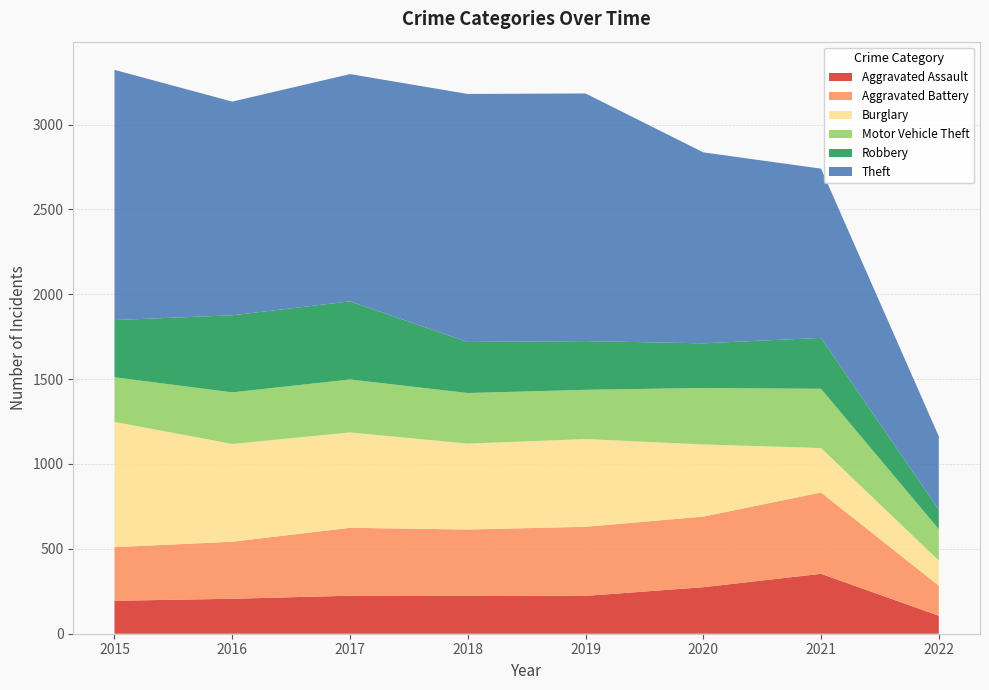

Reading right to left, list all the values displayed in this chart.

Aggravated Assault: 2022=106	2021=353	2020=274	2019=223	2018=225	2017=224	2016=206	2015=194
Aggravated Battery: 2022=177	2021=479	2020=416	2019=407	2018=389	2017=400	2016=336	2015=316
Burglary: 2022=148	2021=262	2020=425	2019=517	2018=506	2017=562	2016=576	2015=738
Motor Vehicle Theft: 2022=185	2021=349	2020=333	2019=290	2018=298	2017=312	2016=304	2015=263
Robbery: 2022=115	2021=300	2020=263	2019=287	2018=301	2017=460	2016=454	2015=337
Theft: 2022=432	2021=997	2020=1125	2019=1459	2018=1461	2017=1339	2016=1259	2015=1474